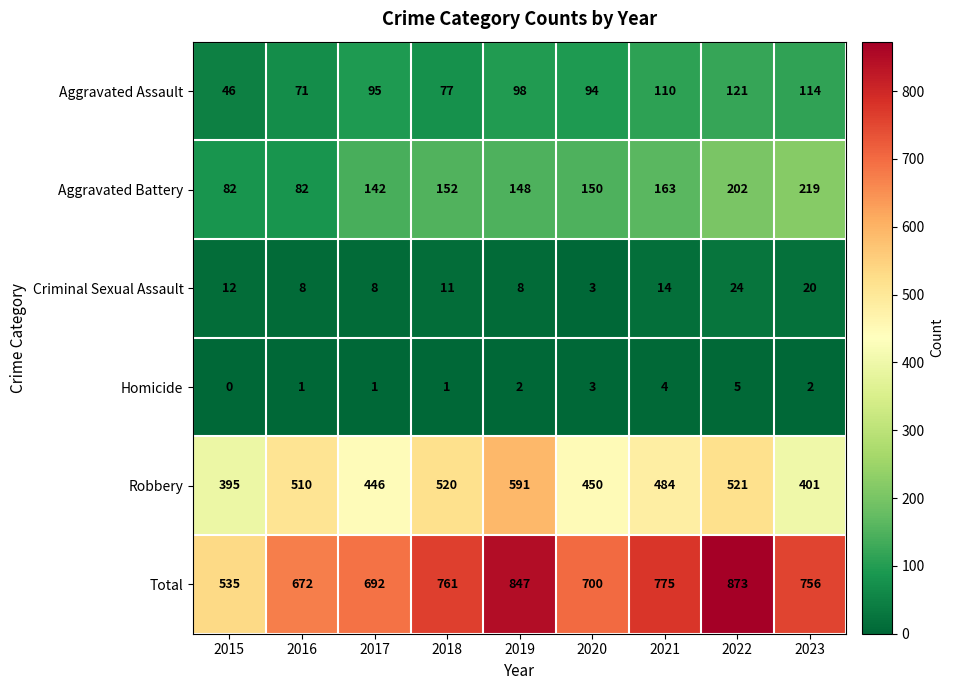

Read the Robbery value at 2015, to the nearest 50.

400